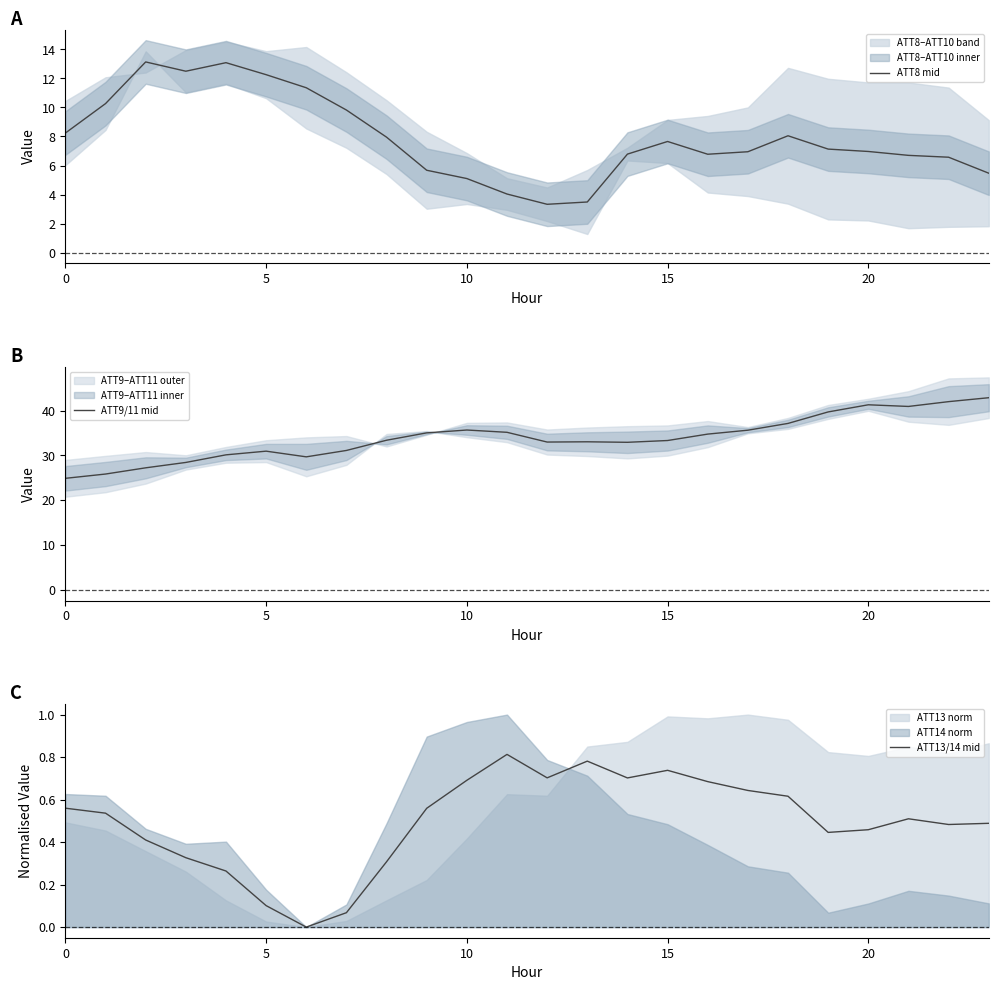

What is the highest value of the ATT9/11 mid series?

42.9